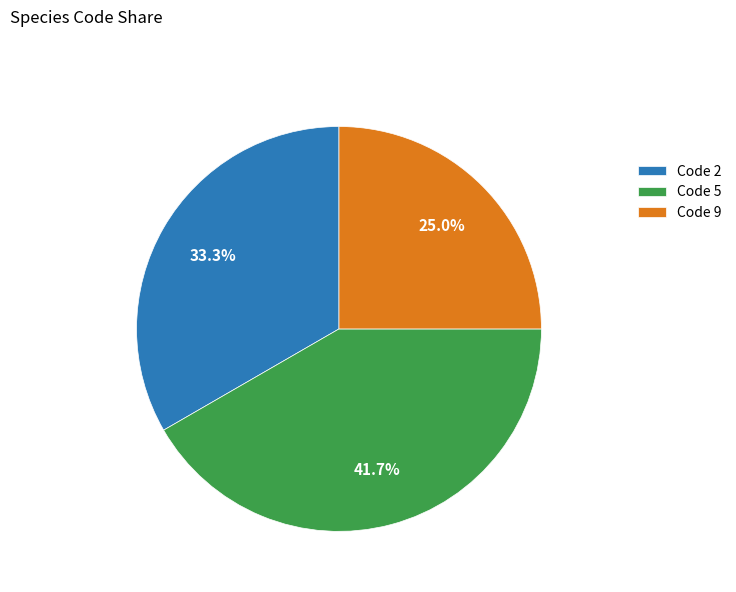

What is the ratio of the value at Code 5 to the value at Code 9?

1.7